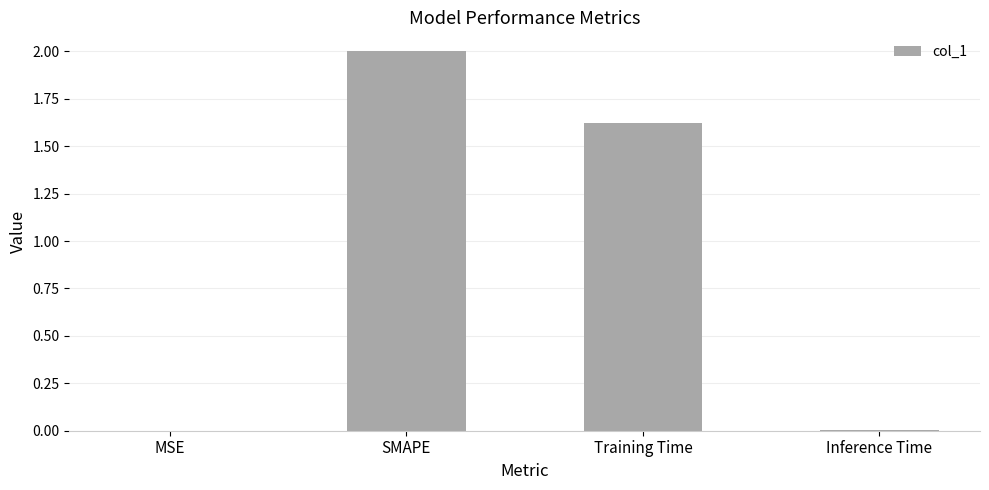

Which has a higher value, SMAPE or MSE?

SMAPE